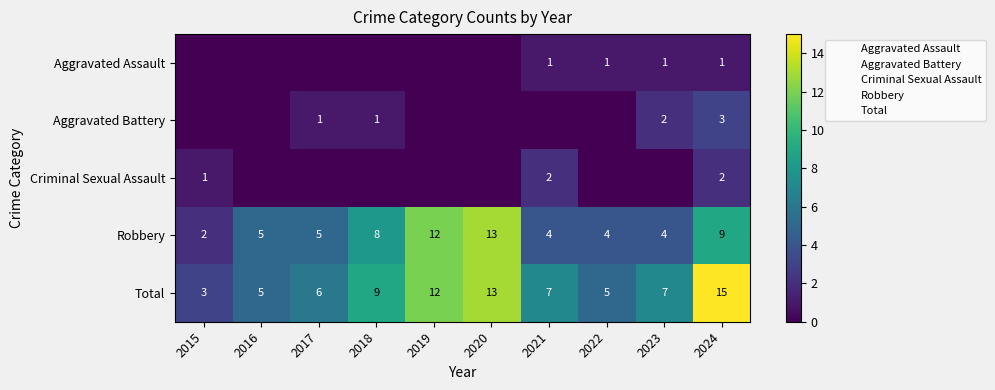

What is the difference between the second highest and minimum values in the Criminal Sexual Assault series?

2